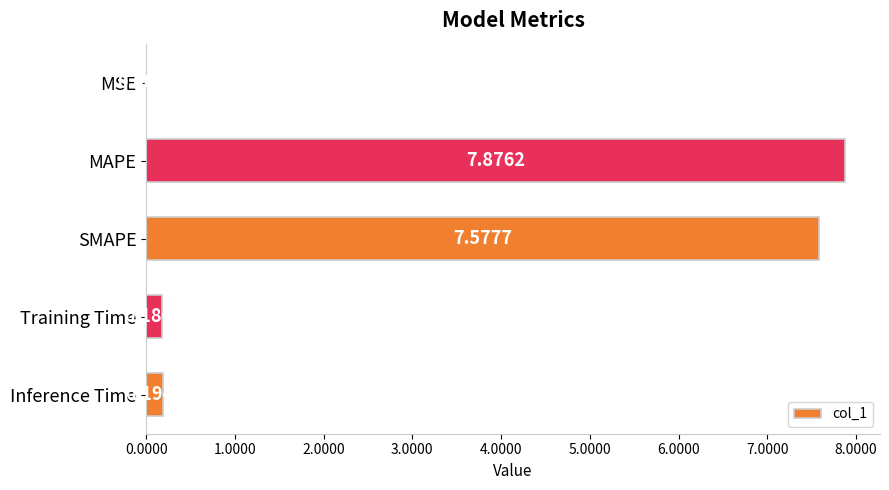

Where is the data nearest to the value 3?

Inference Time